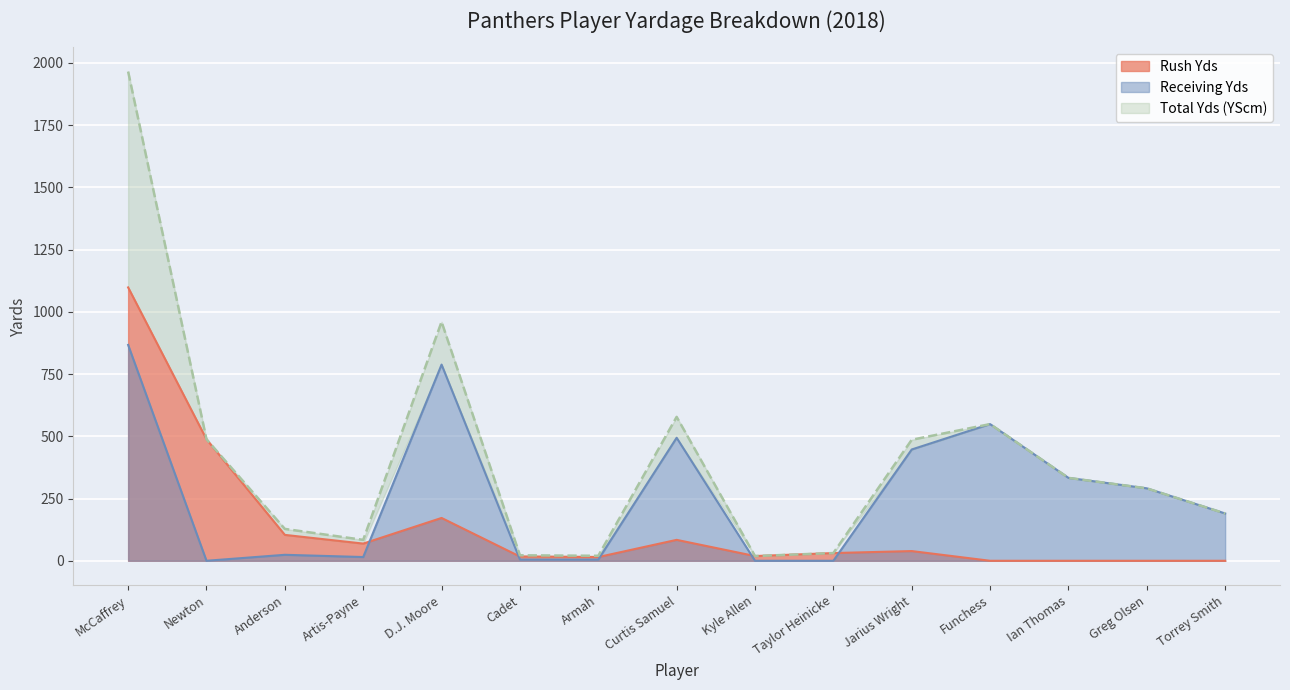

What value does the Total Yds (YScm) series have at Greg Olsen, to the nearest 100?

300